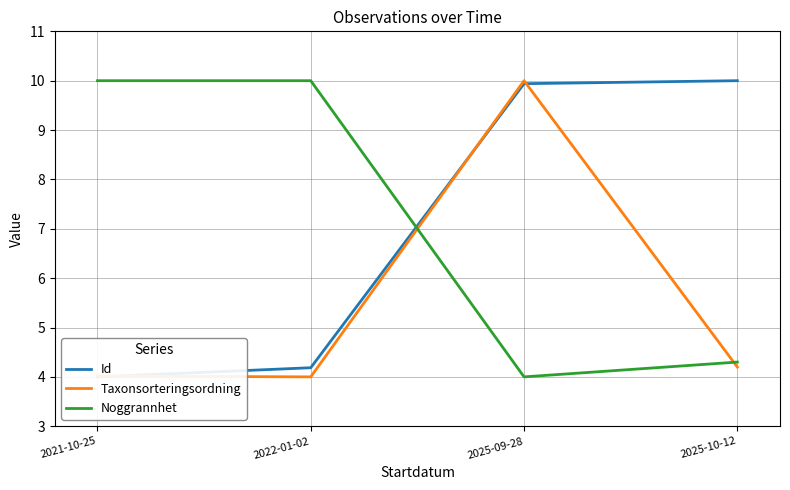

What is the difference between the Id values at 2022-01-02 and 2021-10-25?

0.2